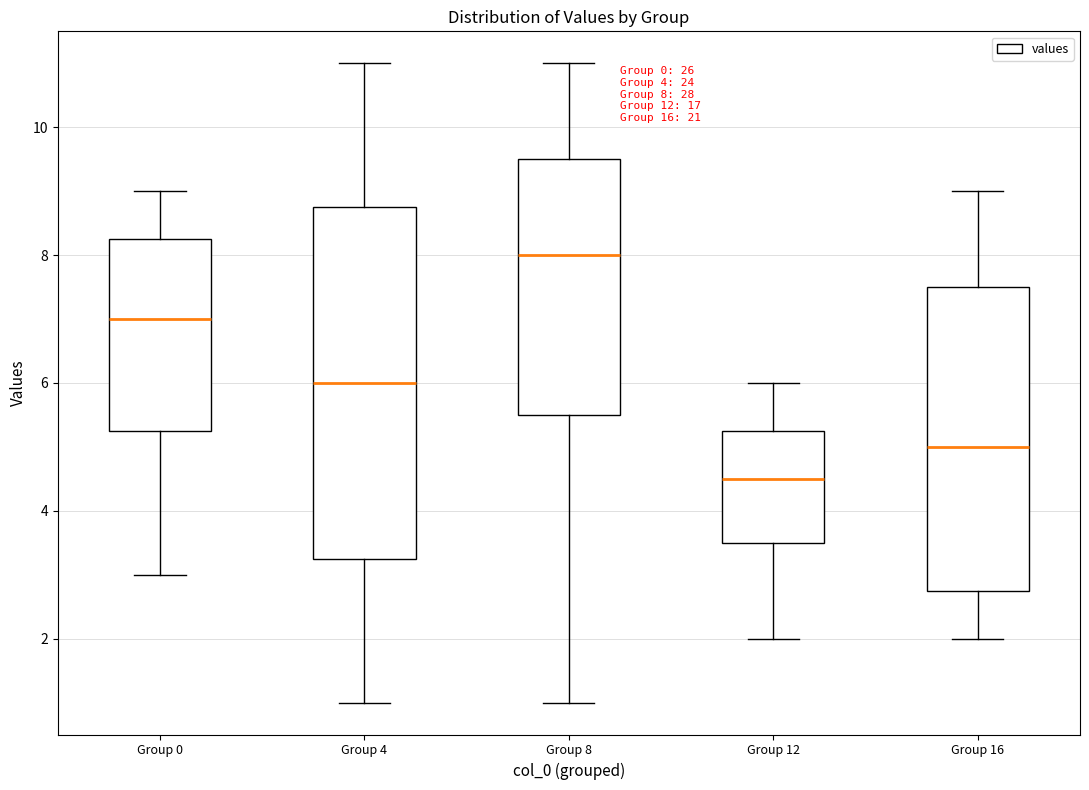

Comparing the boxes themselves (not the whiskers), which one is the tallest?

Group 4